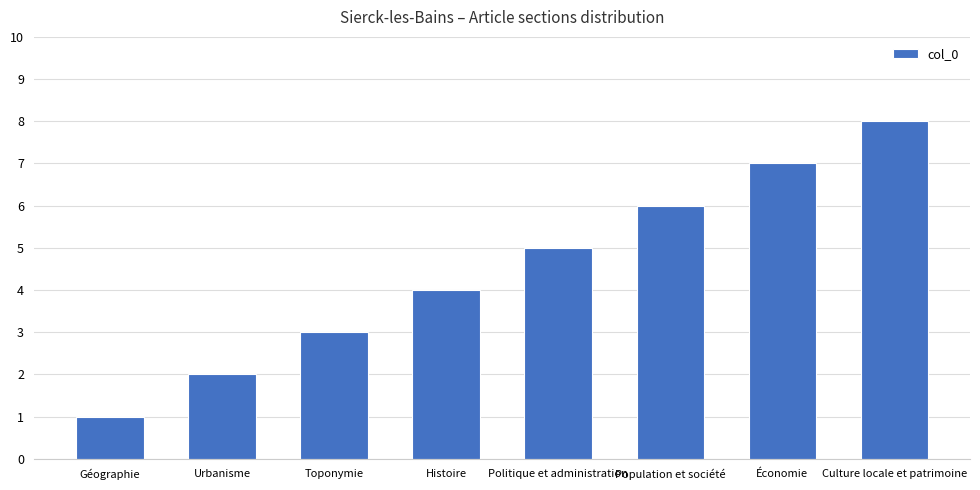

Reading right to left, transcribe all the data shown in this chart.

Culture locale et patrimoine=8	Économie=7	Population et société=6	Politique et administration=5	Histoire=4	Toponymie=3	Urbanisme=2	Géographie=1